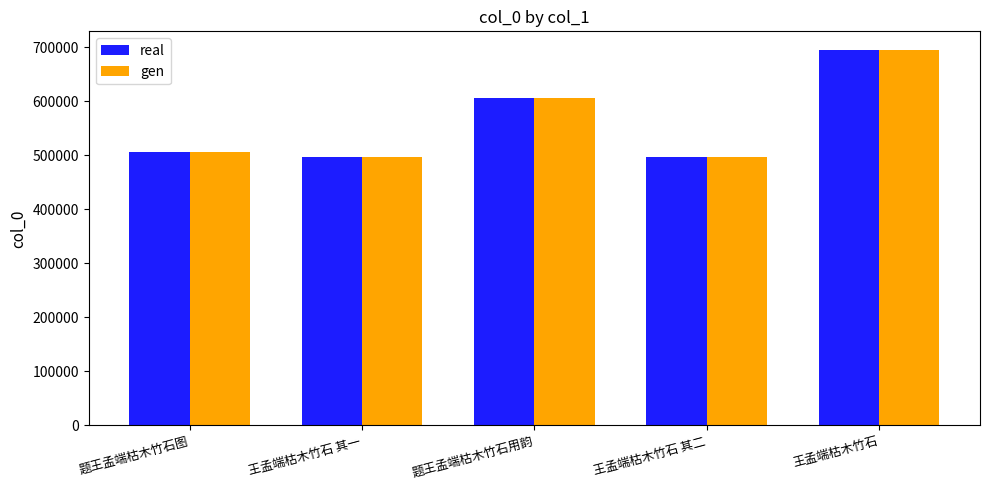

How many groups of bars are there?

5